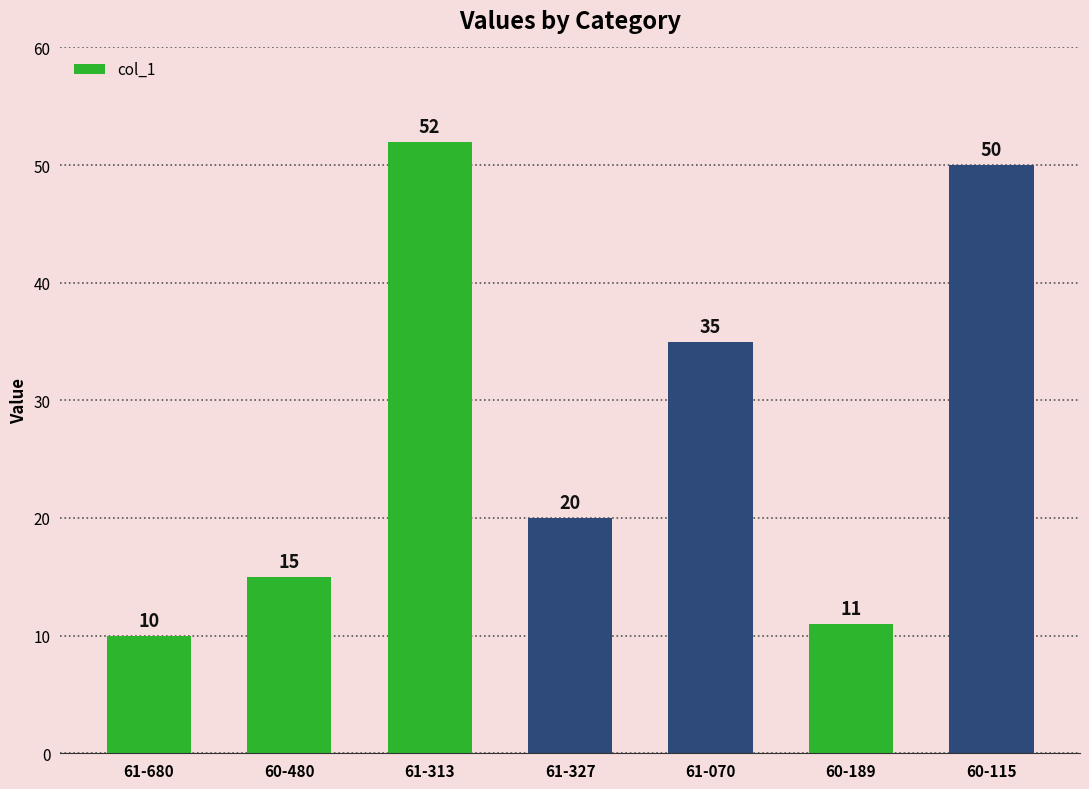

List the labels in order of value, largest first.

61-313, 60-115, 61-070, 61-327, 60-480, 60-189, 61-680